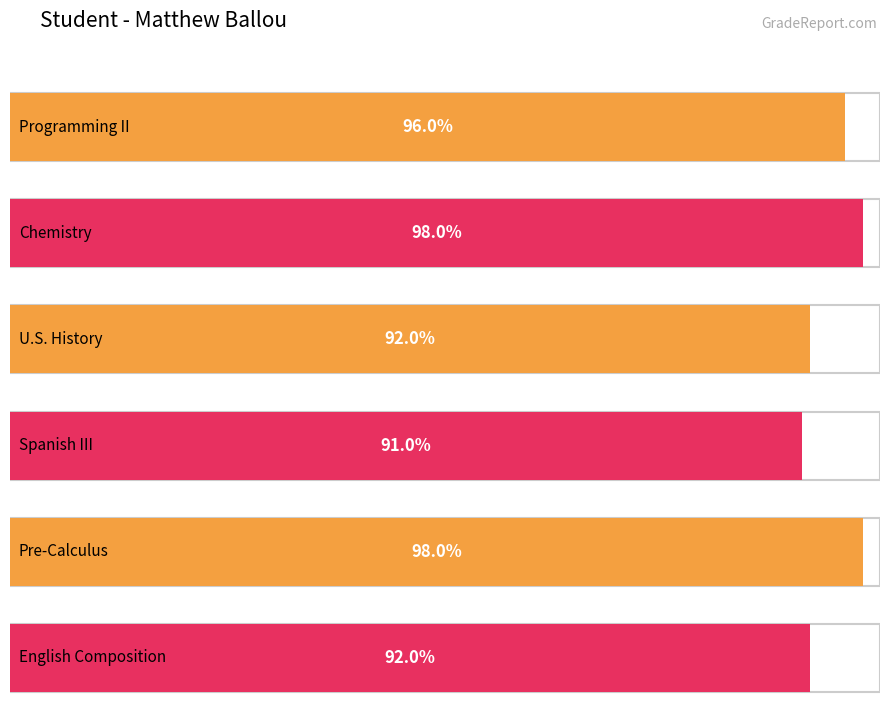

What is the difference between the values at Spanish III and Programming II?

5